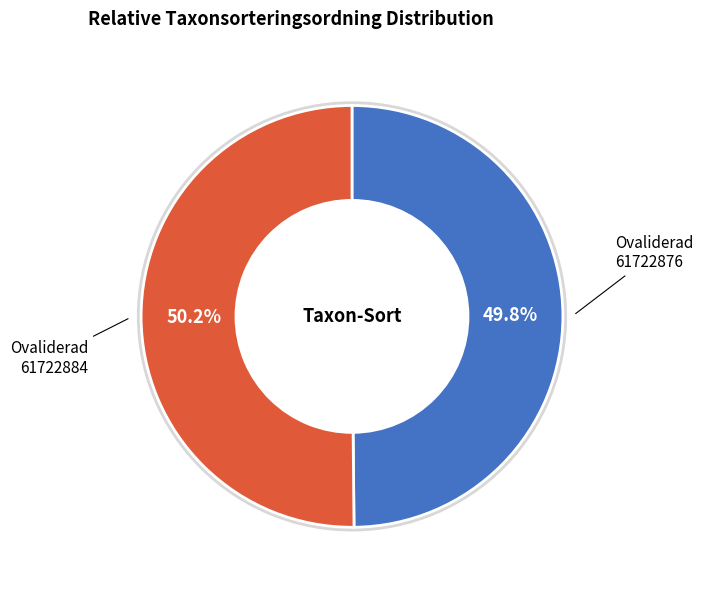

The 61722876 slice represents 44% of the pie. True or false?

False